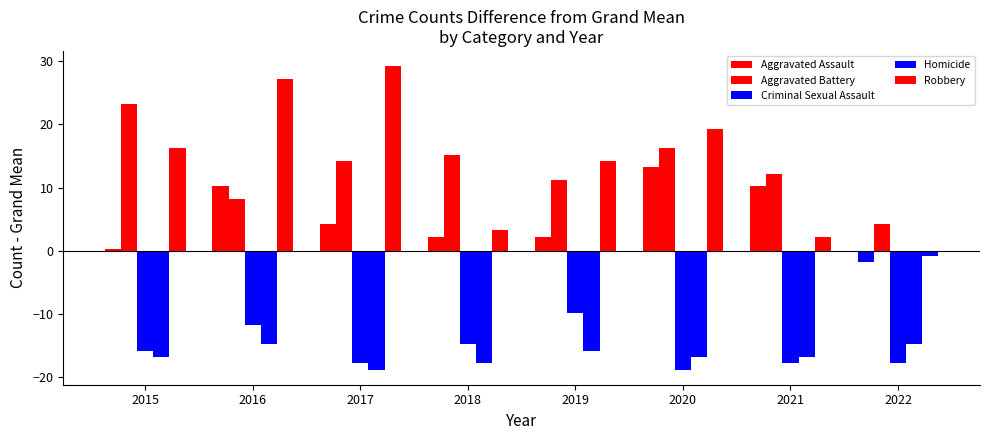

What is the value of the Robbery bar at the 2nd from the left?

27.2